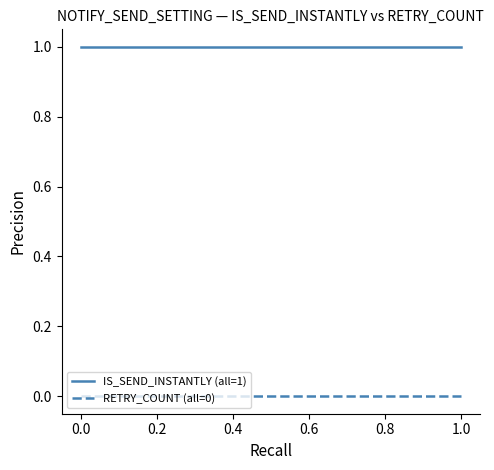

Which series has the largest total across all categories?

IS_SEND_INSTANTLY (all=1)